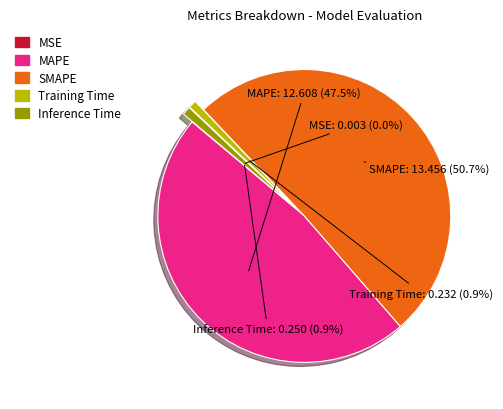

What percentage is the Training Time slice, to the nearest percent?

1%